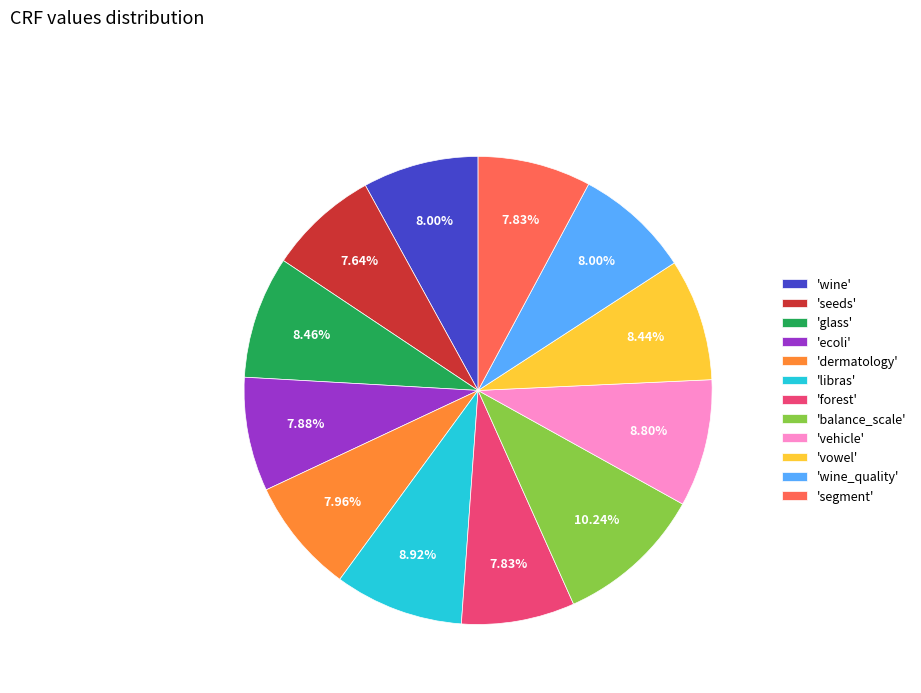

Which has a higher value, 'glass' or 'dermatology'?

'glass'